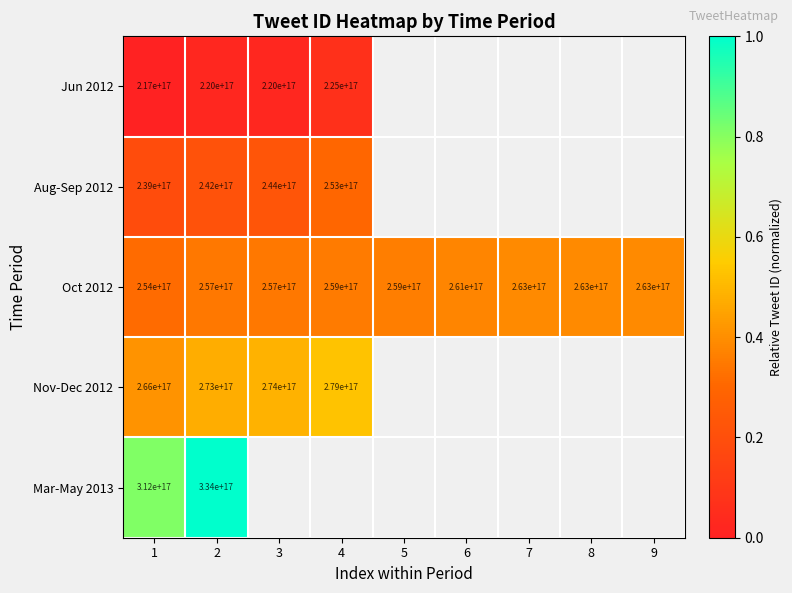

Is it true that Oct 2012 equals 0.2 at 1?

False